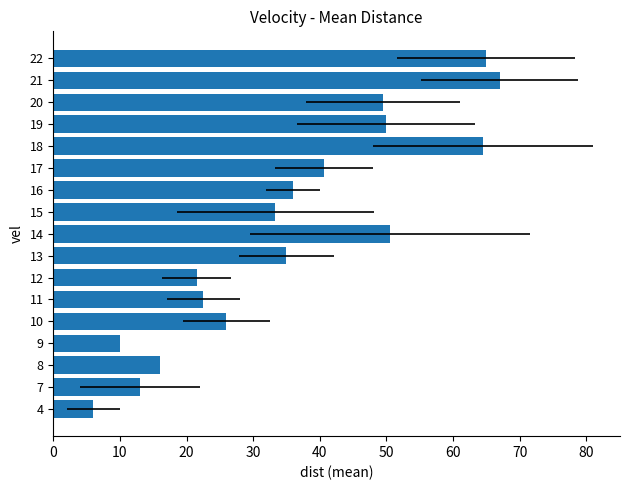

Count the number of data series in this chart.

1